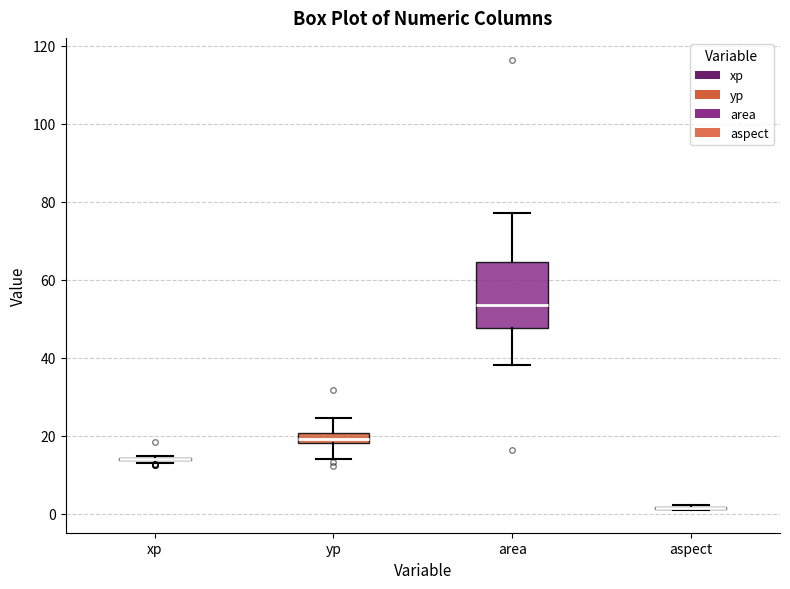

Comparing the boxes themselves (not the whiskers), which one is the tallest?

area